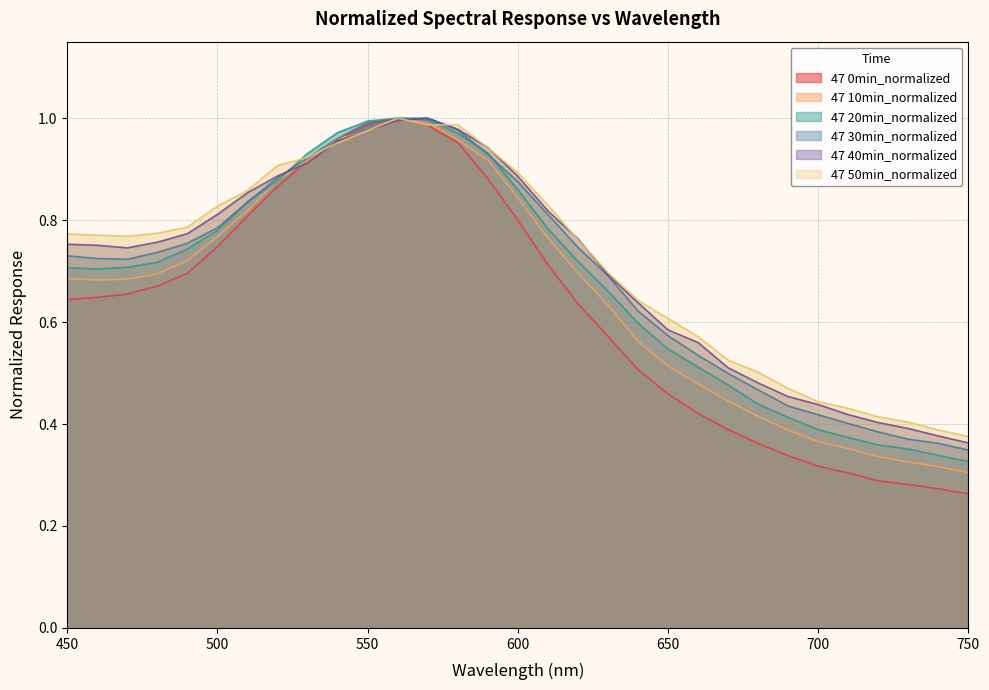

Is it true that 47 20min_normalized equals 1.5 at 600?

False